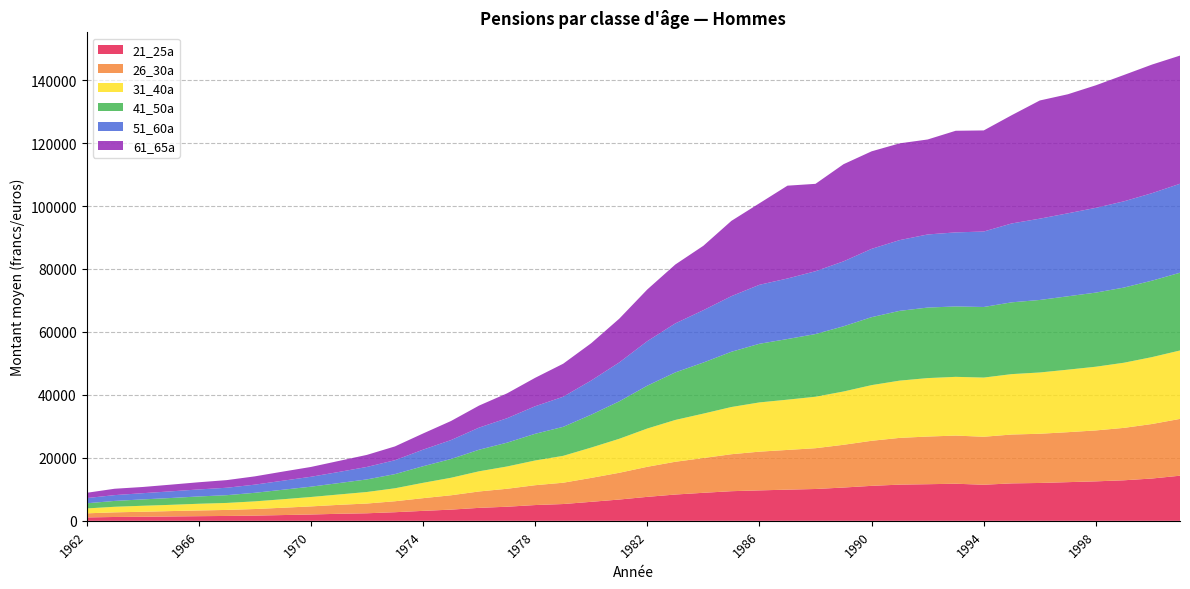

Reading left to right, transcribe all the data shown in this chart.

21_25a: 1962=1081	1963=1219	1964=1285	1965=1383	1966=1471	1967=1548	1968=1651	1969=1830	1970=2006	1971=2235	1972=2397	1973=2734	1974=3159	1975=3557	1976=4116	1977=4478	1978=5008	1979=5332	1980=6033	1981=6761	1982=7612	1983=8351	1984=8899	1985=9412	1986=9671	1987=9901	1988=10111	1989=10573	1990=11110	1991=11495	1992=11631	1993=11782	1994=11463	1995=11893	1996=12025	1997=12284	1998=12538	1999=12876	2000=13438	2001=14332
26_30a: 1962=1300	1963=1476	1964=1594	1965=1711	1966=1819	1967=1914	1968=2097	1969=2325	1970=2575	1971=2839	1972=3097	1973=3484	1974=4037	1975=4559	1976=5210	1977=5706	1978=6308	1979=6772	1980=7603	1981=8501	1982=9551	1983=10412	1984=11046	1985=11747	1986=12301	1987=12620	1988=12960	1989=13582	1990=14316	1991=14852	1992=15142	1993=15297	1994=15246	1995=15523	1996=15635	1997=15876	1998=16181	1999=16652	2000=17318	2001=18048
31_40a: 1962=1548	1963=1764	1964=1902	1965=1984	1966=2128	1967=2220	1968=2431	1969=2696	1970=2982	1971=3292	1972=3663	1973=4120	1974=4870	1975=5561	1976=6403	1977=7080	1978=7852	1979=8537	1980=9634	1981=10796	1982=12156	1983=13280	1984=14111	1985=14993	1986=15640	1987=15966	1988=16346	1989=16928	1990=17679	1991=18185	1992=18567	1993=18657	1994=18796	1995=19187	1996=19463	1997=19858	1998=20234	1999=20692	2000=21245	2001=21730
41_50a: 1962=1636	1963=1861	1964=2022	1965=2166	1966=2322	1967=2464	1968=2721	1969=3017	1970=3280	1971=3624	1972=3996	1973=4495	1974=5265	1975=5961	1976=6854	1977=7565	1978=8478	1979=9211	1980=10444	1981=11890	1982=13610	1983=15104	1984=16222	1985=17553	1986=18629	1987=19264	1988=19912	1989=20716	1990=21589	1991=22167	1992=22404	1993=22367	1994=22423	1995=22807	1996=23038	1997=23310	1998=23550	1999=23876	2000=24288	2001=24701
51_60a: 1962=1650	1963=1845	1964=1971	1965=2112	1966=2225	1967=2362	1968=2588	1969=2869	1970=3145	1971=3533	1972=3962	1973=4420	1974=5265	1975=6011	1976=7025	1977=7765	1978=8746	1979=9561	1980=10857	1981=12358	1982=14142	1983=15570	1984=16631	1985=17660	1986=18738	1987=19228	1988=19957	1989=20630	1990=21700	1991=22472	1992=23224	1993=23522	1994=23972	1995=25058	1996=25826	1997=26358	1998=26922	1999=27398	2000=27794	2001=28264
61_65a: 1962=1679	1963=2021	1964=1971	1965=2130	1966=2283	1967=2423	1968=2632	1969=2894	1970=3117	1971=3503	1972=3829	1973=4383	1974=5134	1975=6061	1976=6998	1977=7900	1978=9033	1979=10488	1980=11846	1981=13899	1982=16418	1983=18707	1984=20460	1985=23918	1986=25893	1987=29488	1988=27764	1989=30859	1990=30980	1991=30741	1992=30171	1993=32282	1994=32114	1995=34399	1996=37543	1997=37819	1998=38934	1999=40136	2000=40849	2001=40713